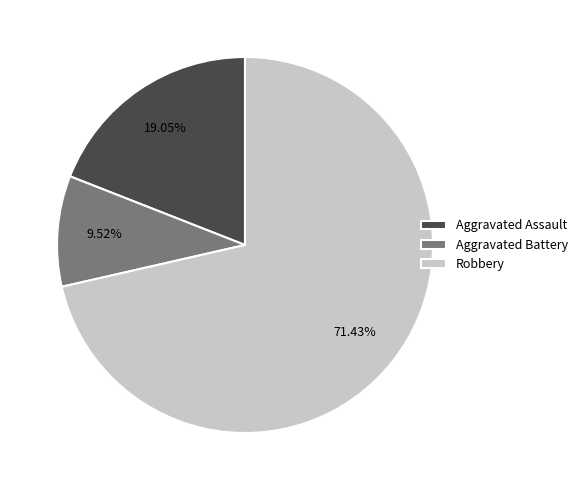

Between Aggravated Assault and Aggravated Battery, which is larger?

Aggravated Assault